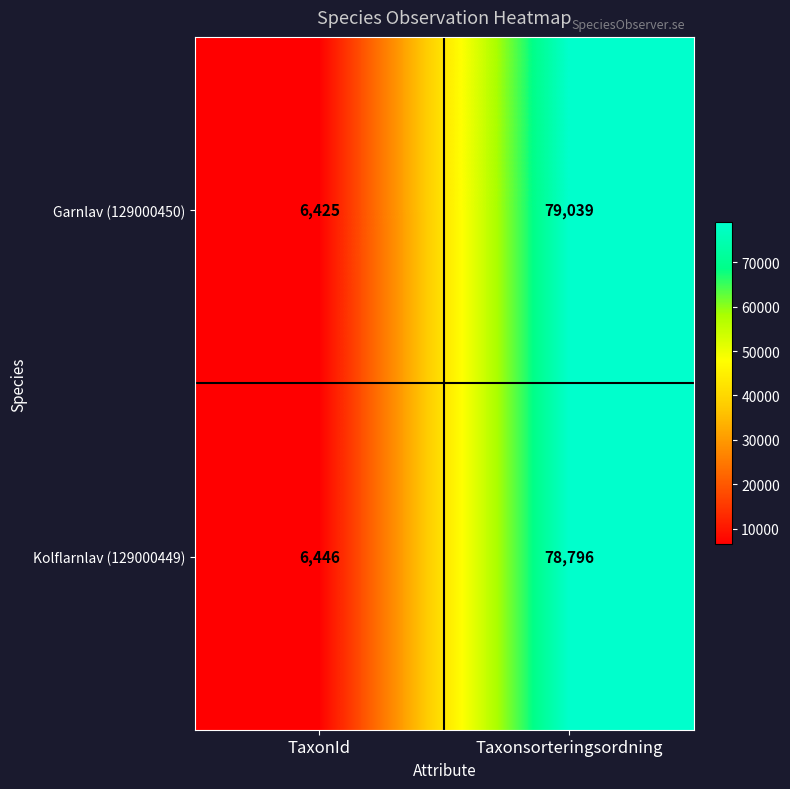

The value of Garnlav (129000450) at TaxonId is 9249. True or false?

False